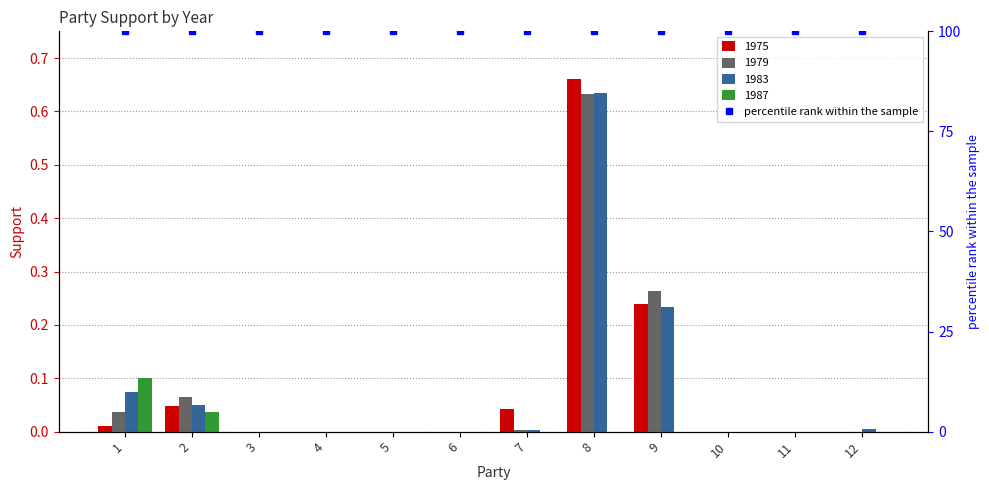

How many values in 1987 are above zero?

2